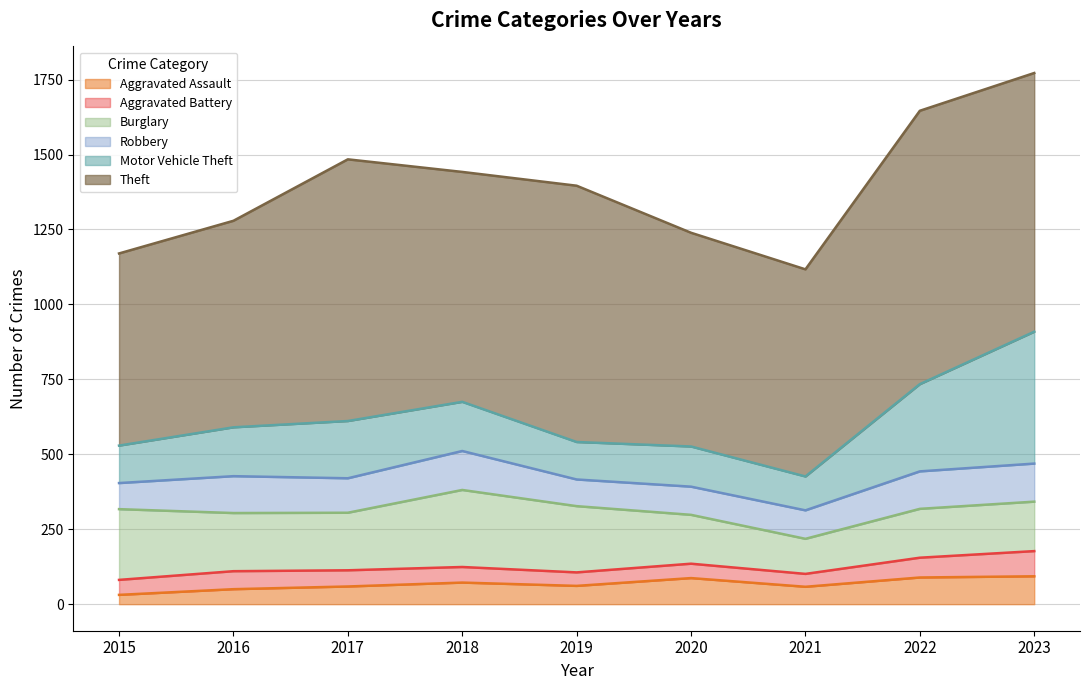

What is the difference between the maximum and minimum values in the Robbery series?

43